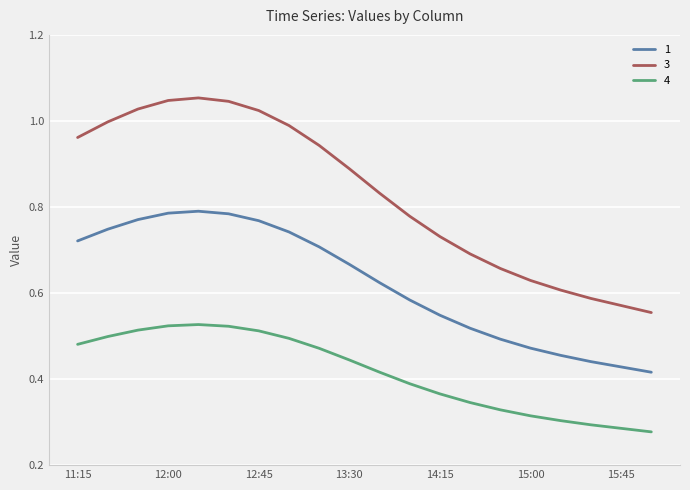

True or false: 3 and 1 intersect in this chart.

False